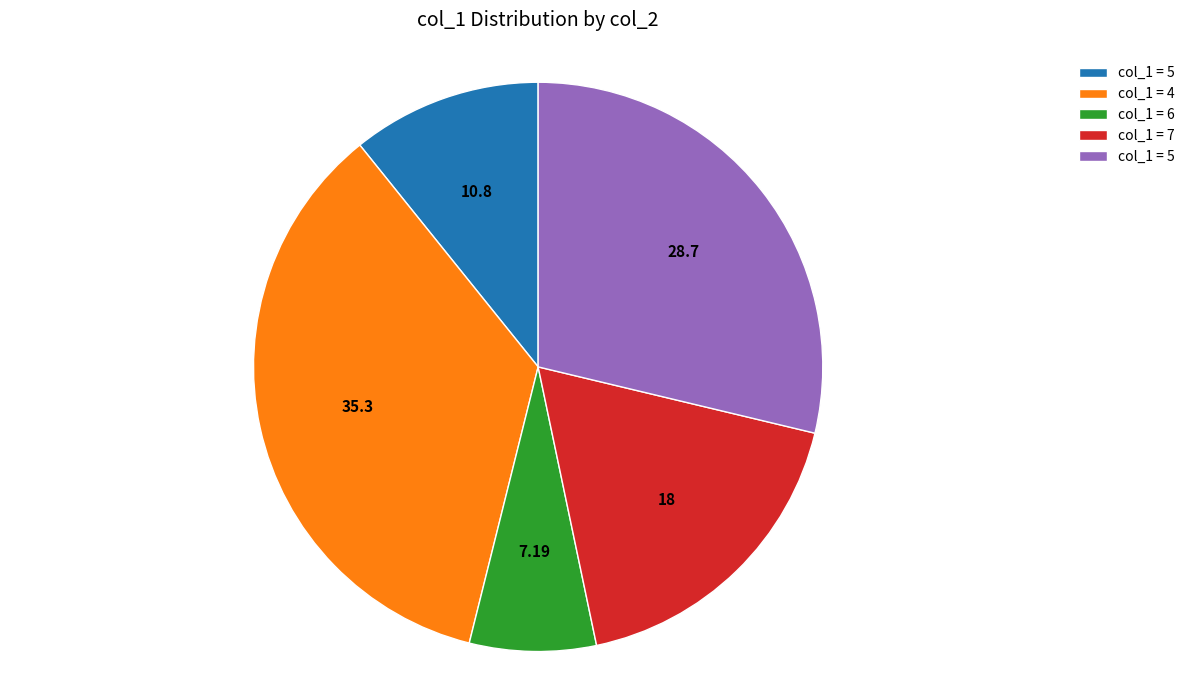

Does any single category account for the majority?

No